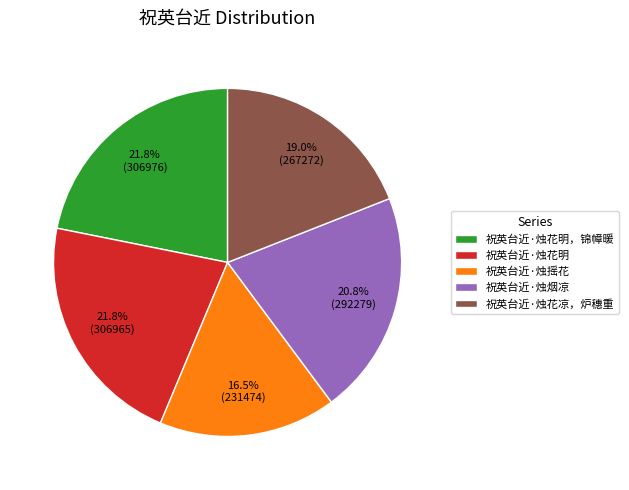

Is there any slice that represents more than half of the pie?

No